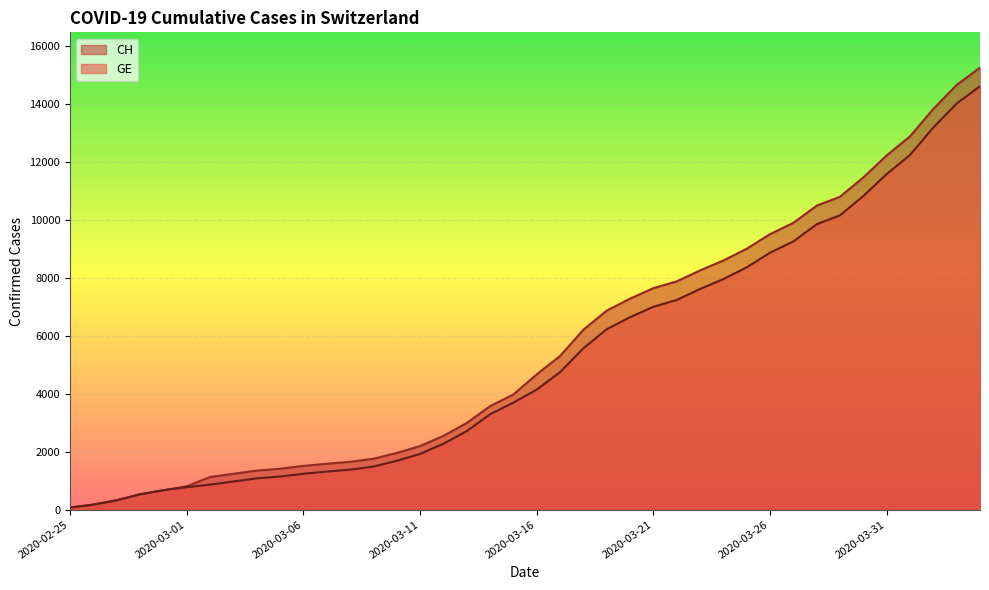

How many lines are shown in the chart?

2